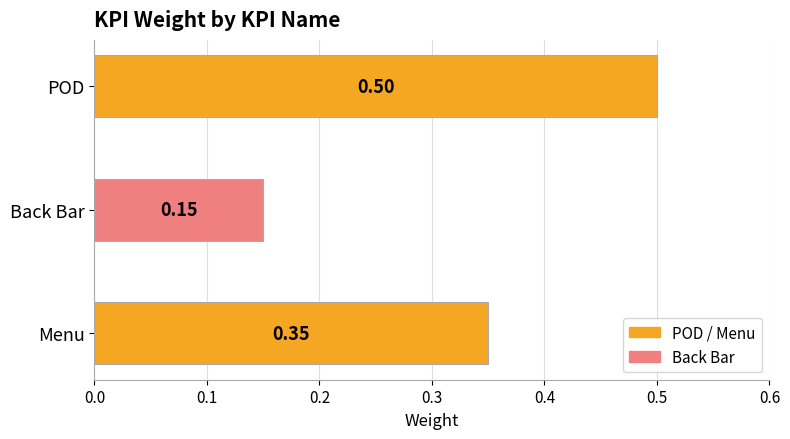

Count the number of data series in this chart.

1